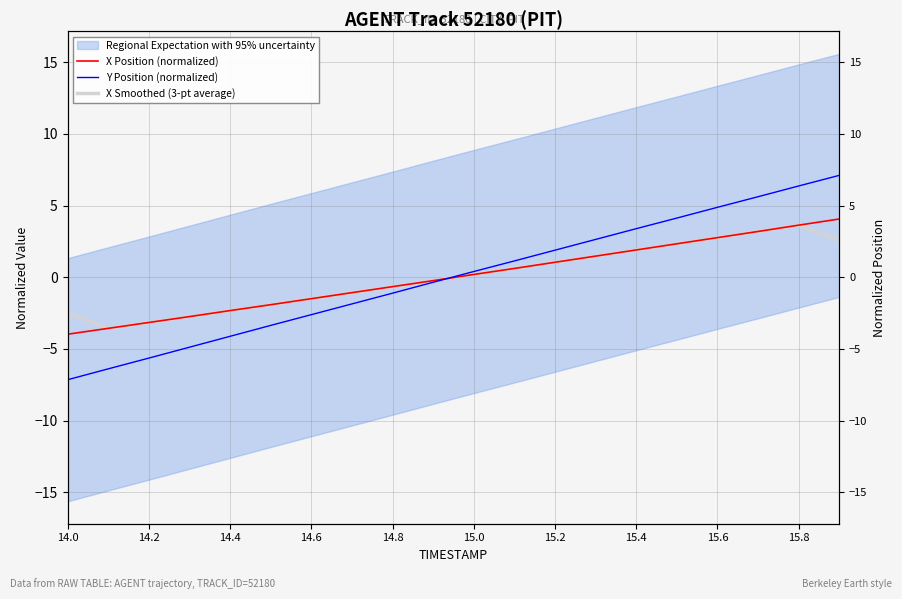

Reading left to right, transcribe all the data shown in this chart.

X Position (normalized): -4.0	-3.6	-3.2	-2.7	-2.3	-1.9	-1.5	-1.1	-0.7	-0.2	0.2	0.6	1.0	1.5	1.9	2.3	2.8	3.2	3.6	4.1
Y Position (normalized): -7.2	-6.4	-5.6	-4.9	-4.1	-3.4	-2.6	-1.9	-1.1	-0.4	0.4	1.1	1.9	2.6	3.4	4.1	4.9	5.6	6.4	7.1
X Smoothed (3-pt average): -2.5	-3.6	-3.2	-2.7	-2.3	-1.9	-1.5	-1.1	-0.7	-0.2	0.2	0.6	1.0	1.5	1.9	2.3	2.8	3.2	3.6	2.6